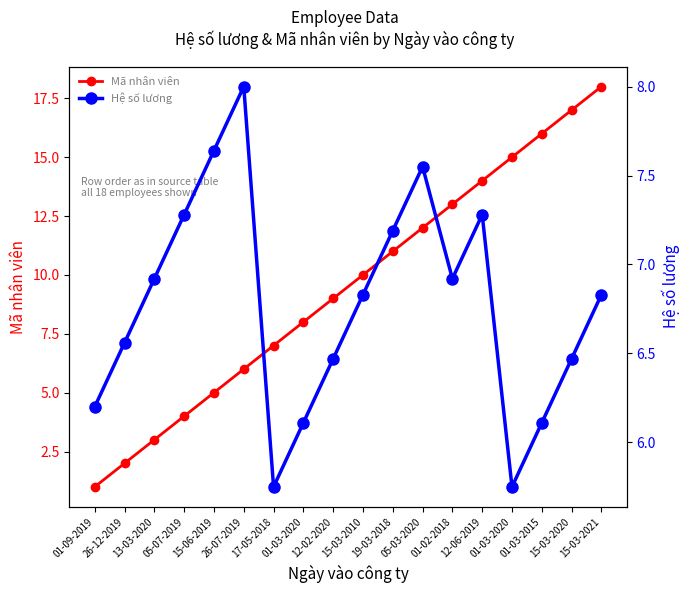

What is the maximum value for Hệ số lương?

8.0